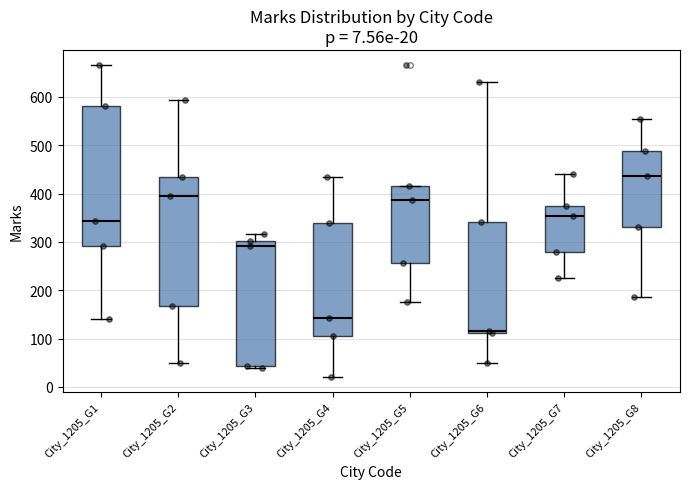

Which box is the tallest, from its lower edge to its upper edge?

City_1205_G1